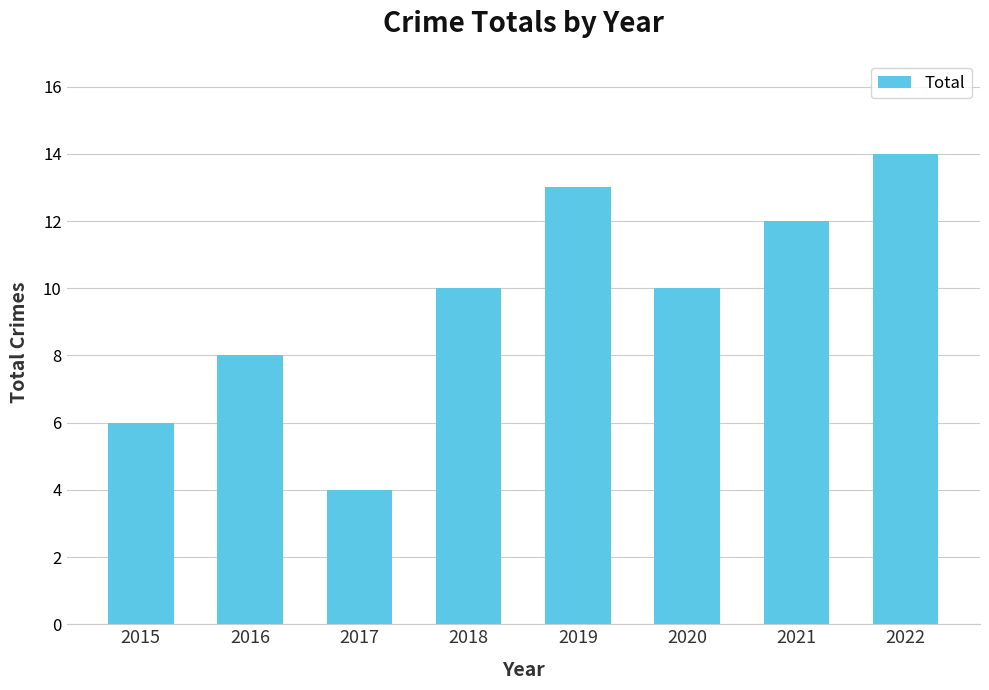

What is the greatest value displayed?

14